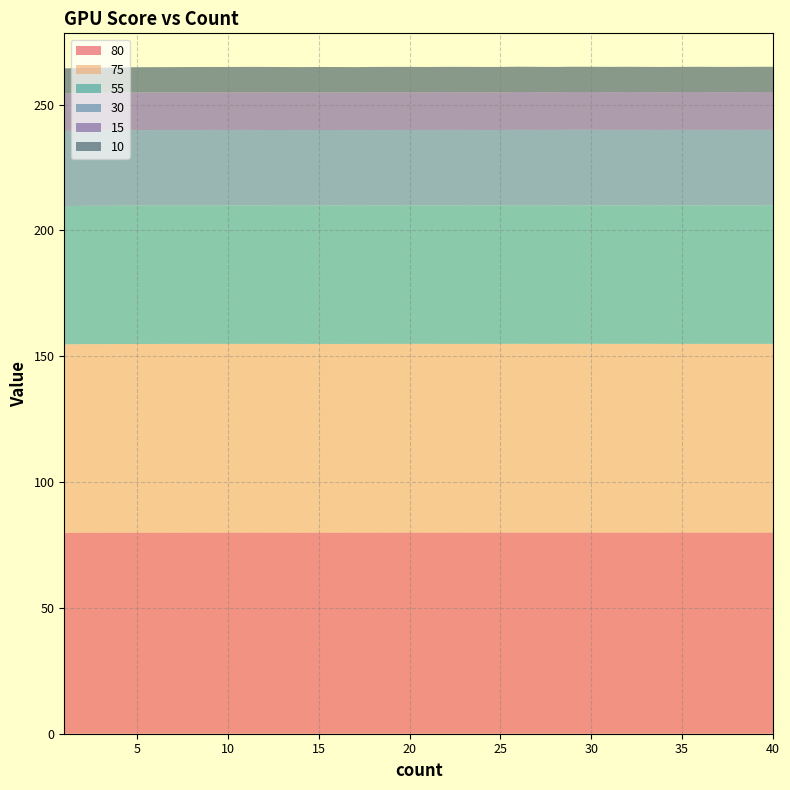

Reading left to right, extract all data points from this chart.

10: 9.9	10.0	10.0	10.0	10.0	10.0	10.0	10.1	10.0	10.0	10.1	10.1	10.0	10.0	10.0	10.0	10.0	10.0	10.1	10.0	10.0	10.1	10.1	10.0	10.1	10.1	10.1	10.0	10.0	10.0	10.1	10.1	10.0	10.0	10.0	10.1	10.0	10.0	10.1	10.1
15: 14.9	15.0	15.0	15.0	15.0	15.0	15.0	15.0	15.0	15.0	15.0	15.0	15.0	15.0	15.0	15.0	15.0	15.0	15.0	15.0	15.0	15.0	15.0	15.0	15.0	15.0	15.0	15.0	15.0	15.0	15.0	15.0	15.0	15.0	15.0	15.0	15.0	15.0	15.0	15.0
30: 29.9	29.9	29.9	30.0	30.0	29.9	29.9	30.0	30.0	30.0	30.0	30.0	30.0	30.0	30.0	30.0	30.0	30.0	30.0	30.0	30.0	30.0	30.0	30.0	30.0	30.0	30.0	30.0	30.0	30.0	30.0	30.0	30.0	30.0	30.0	30.0	30.0	30.0	30.0	30.0
55: 54.9	55.0	55.0	55.0	55.0	55.0	55.0	55.0	55.0	55.0	55.0	55.0	55.0	55.0	55.0	55.0	55.0	55.0	55.0	55.0	55.0	55.0	55.0	55.0	55.0	55.0	55.0	55.0	55.0	55.0	55.0	55.0	55.0	55.0	55.0	55.0	55.0	55.0	55.0	55.0
75: 74.9	74.9	74.9	74.9	75.0	74.9	75.0	75.0	75.0	75.0	75.0	75.0	75.0	75.0	75.0	75.0	74.9	75.0	75.0	75.0	75.0	75.0	75.0	75.0	75.0	75.0	75.0	75.0	75.0	75.0	75.0	75.0	75.0	75.0	75.0	75.0	75.0	75.0	75.0	75.0
80: 79.8	79.9	79.9	79.9	79.9	79.9	79.9	79.9	79.9	79.9	79.9	79.9	79.9	79.9	79.9	79.9	79.9	79.9	79.9	79.9	79.9	79.9	79.9	79.9	80.0	80.0	79.9	80.0	80.0	80.0	80.0	80.0	79.9	79.9	80.0	79.9	80.0	79.9	79.9	80.0